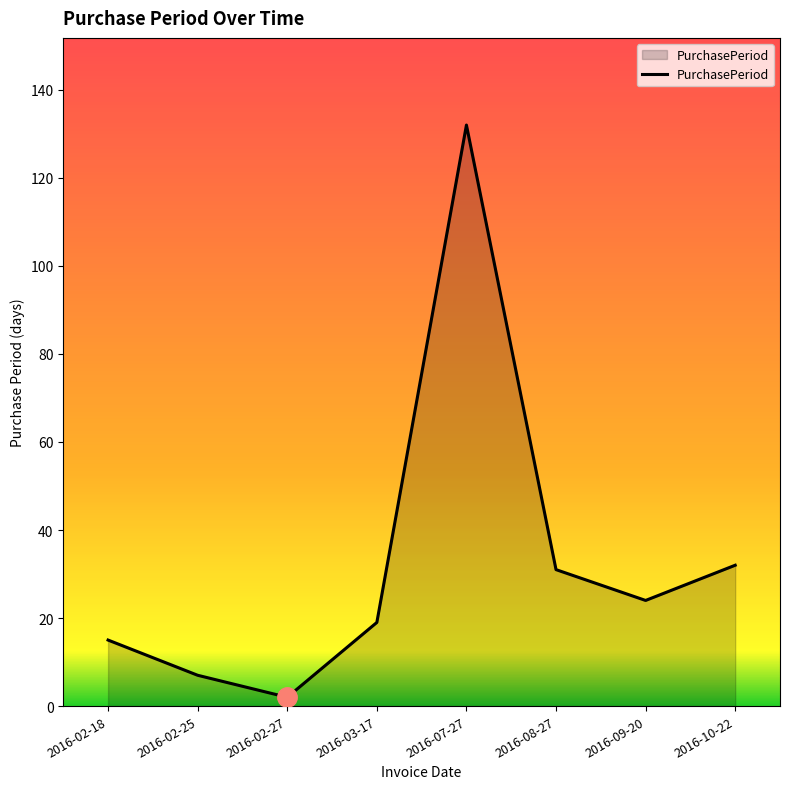

The chart shows a value of 132 at 2016-07-27. True or false?

True